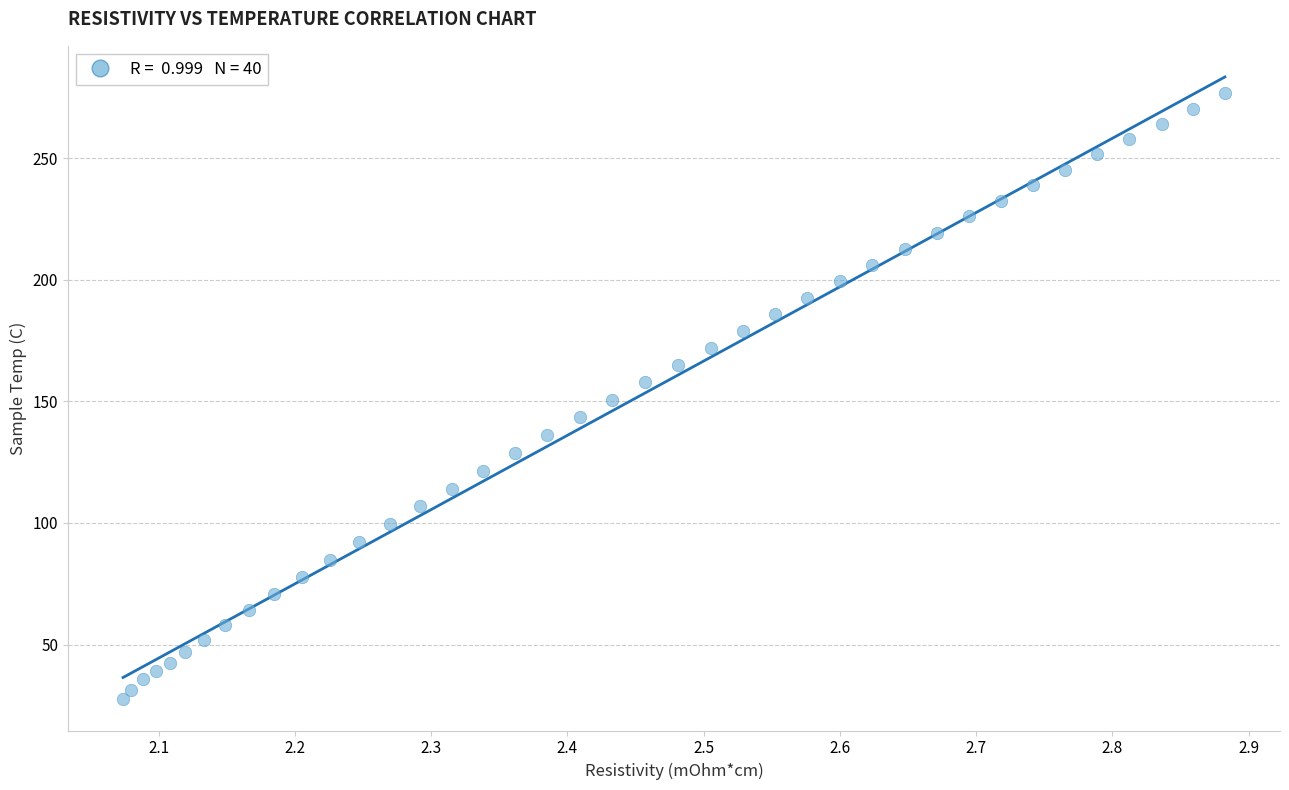

What is the range of X values (max minus min)?

0.8